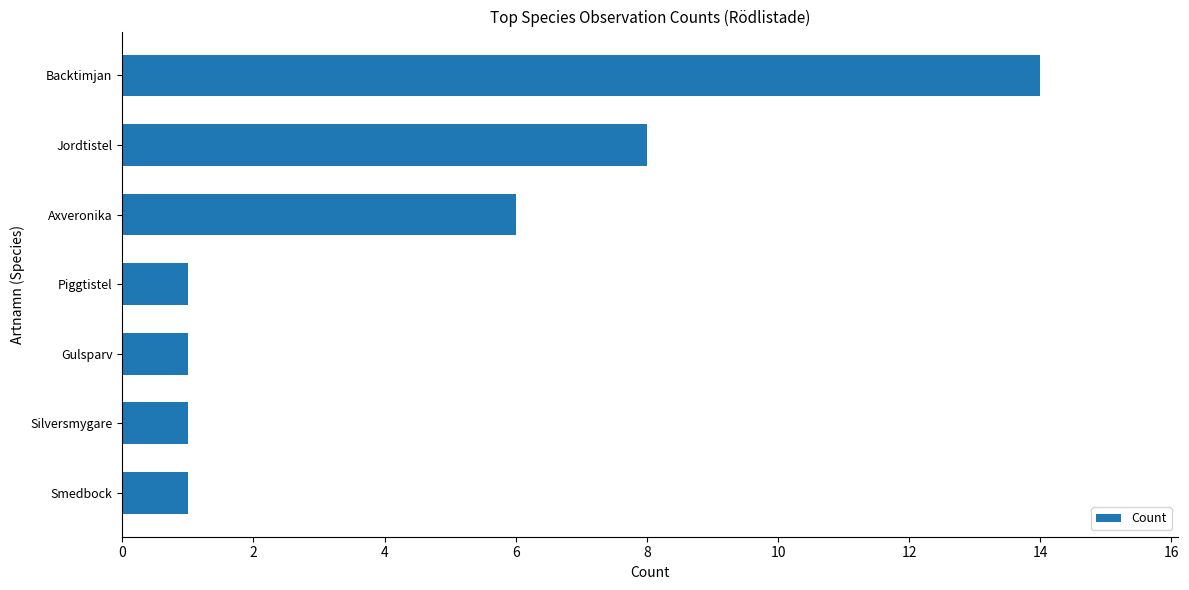

What is the greatest value displayed?

14